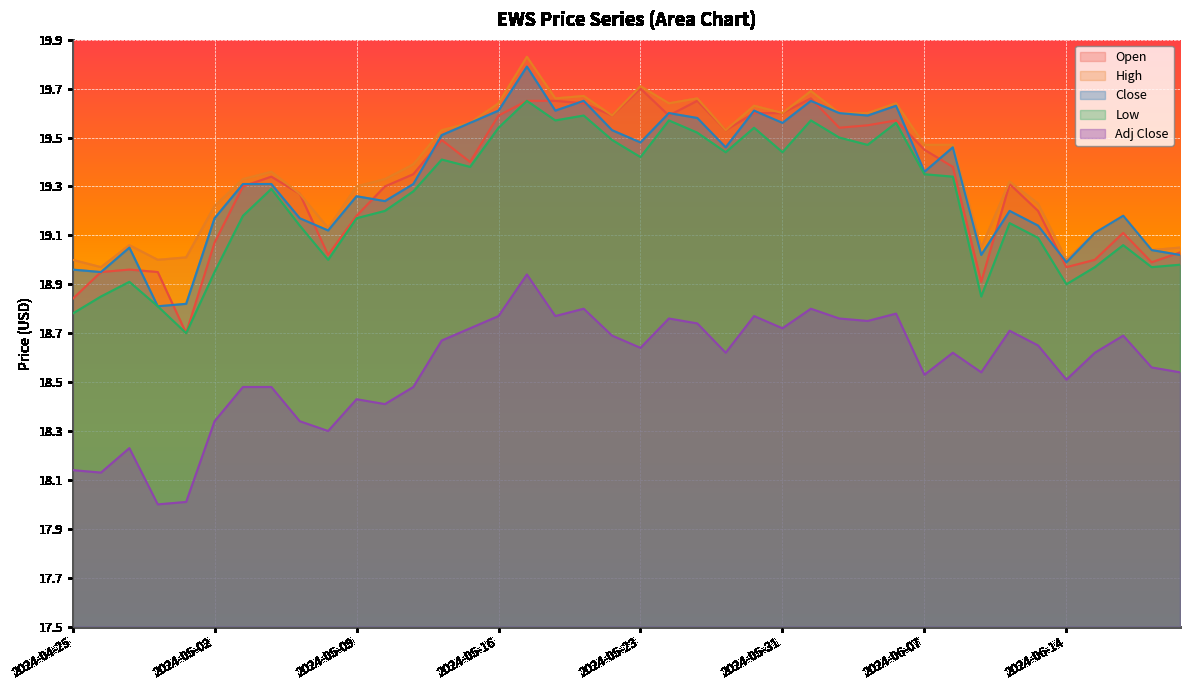

How many interior local peaks does the Low series have?

11